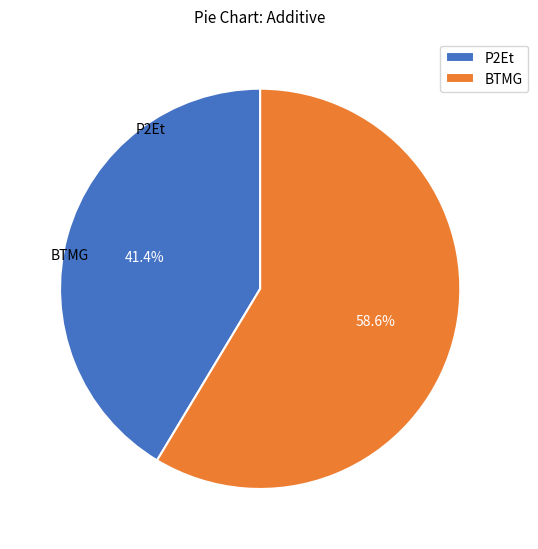

What portion of the pie excludes BTMG?

41.4%